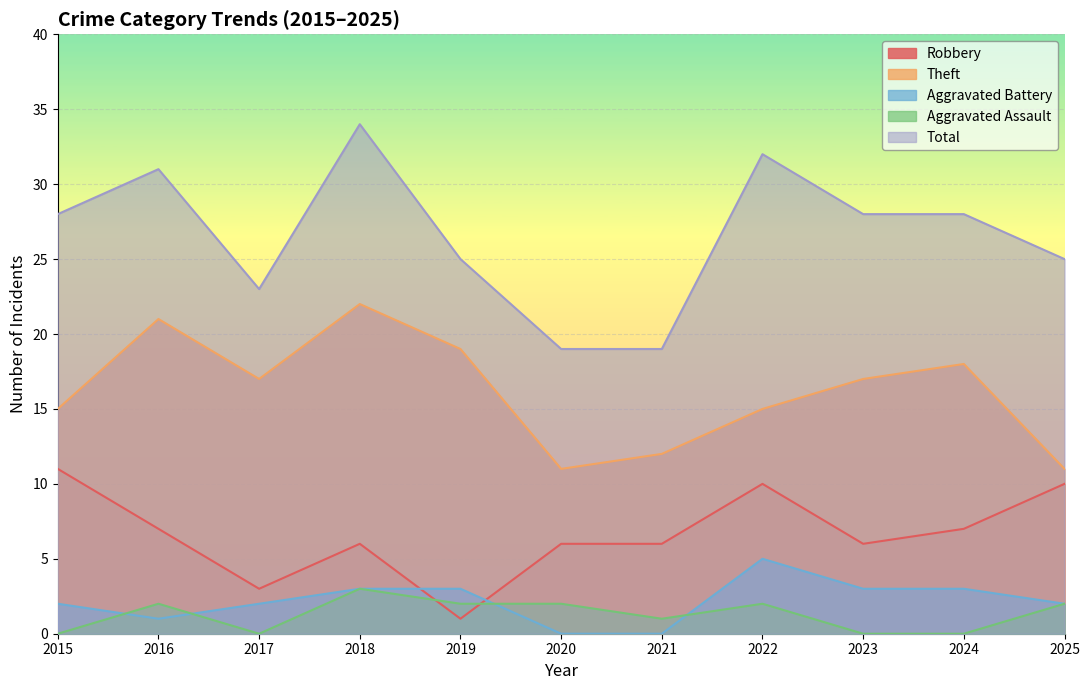

Is it true that Aggravated Battery equals -2 at 2020?

False